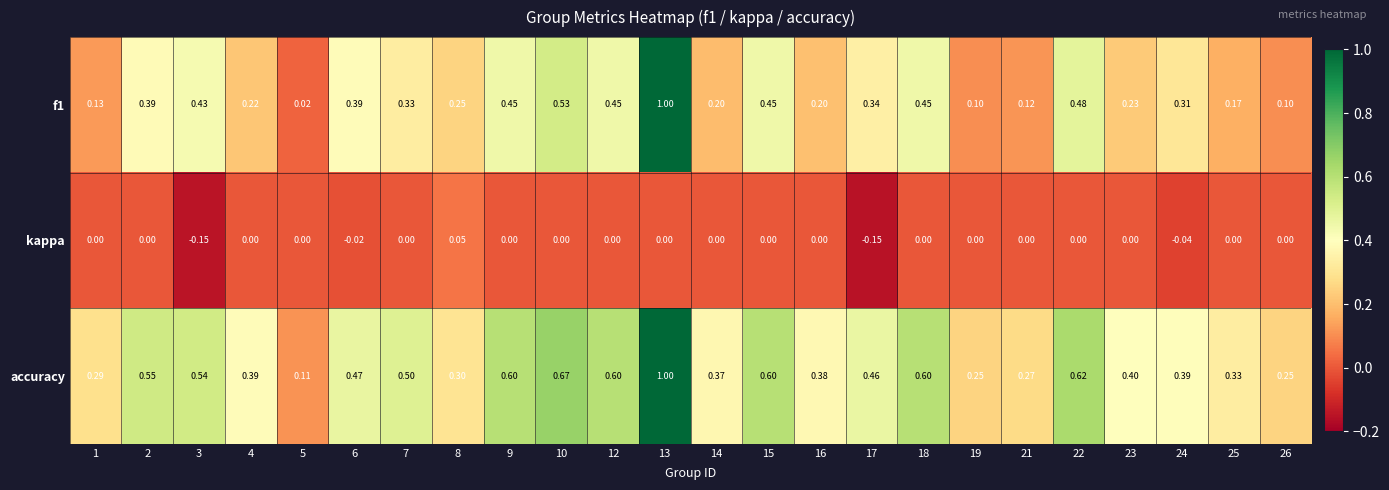

Which series has the largest total across all categories?

accuracy